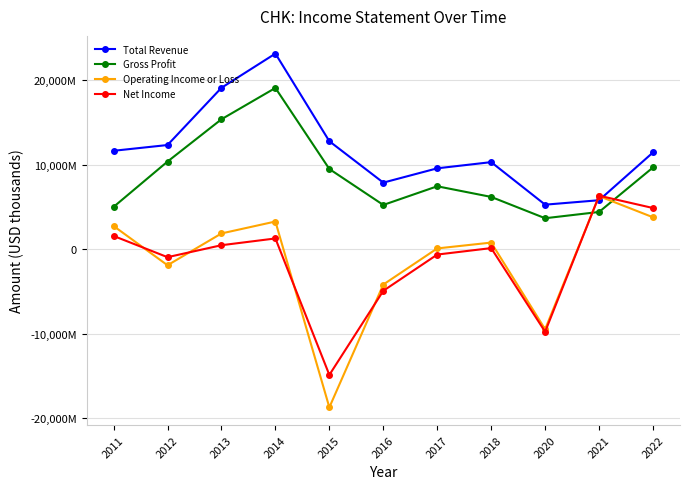

The value of Gross Profit at 2012 is 10359000. True or false?

True